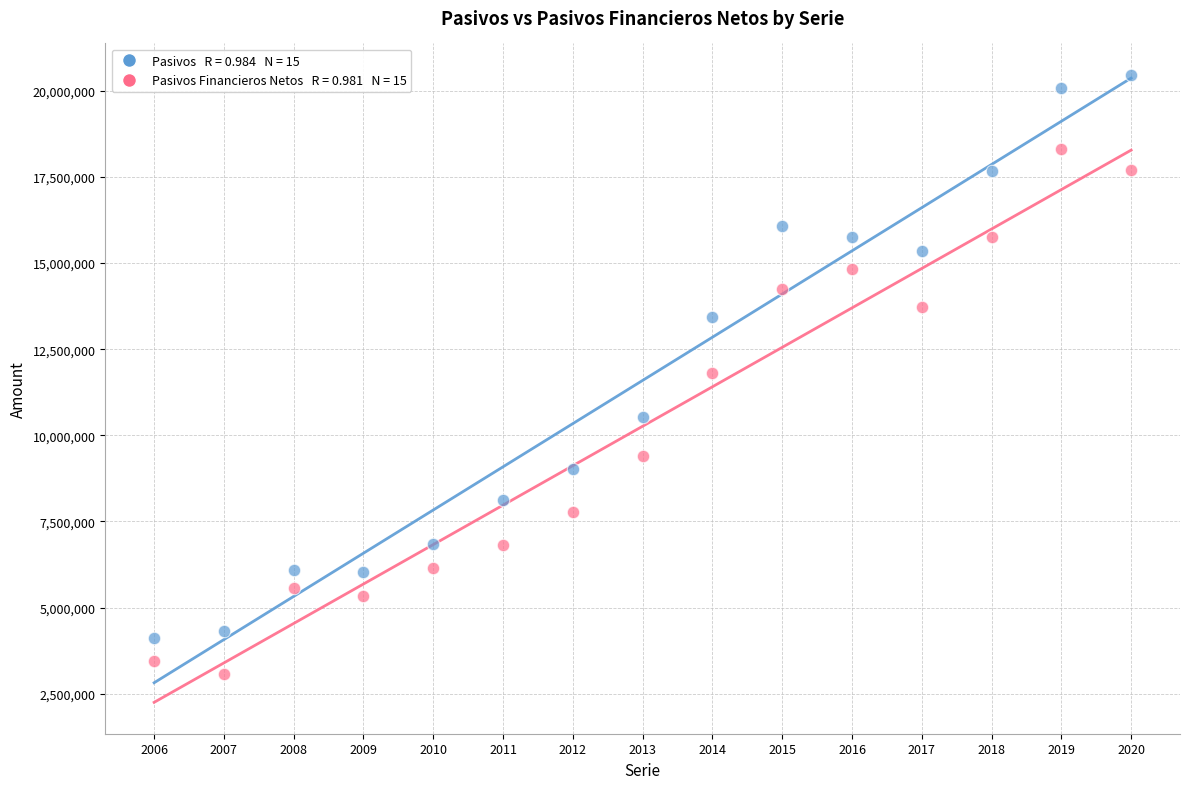

Across all data points, what is the range of X values (max minus min)?

14